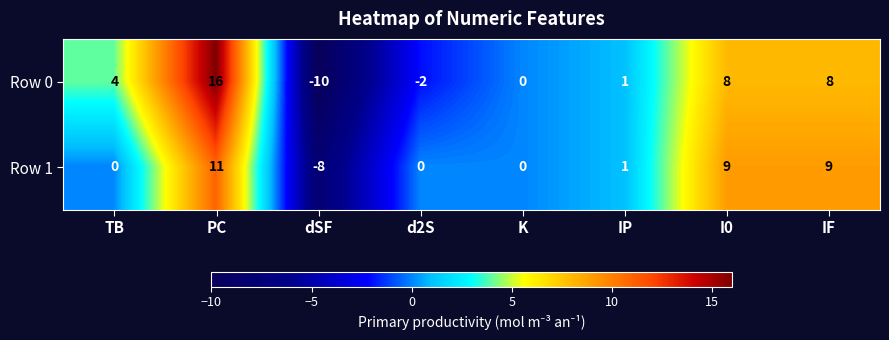

Which series has the widest spread of values?

Row 0